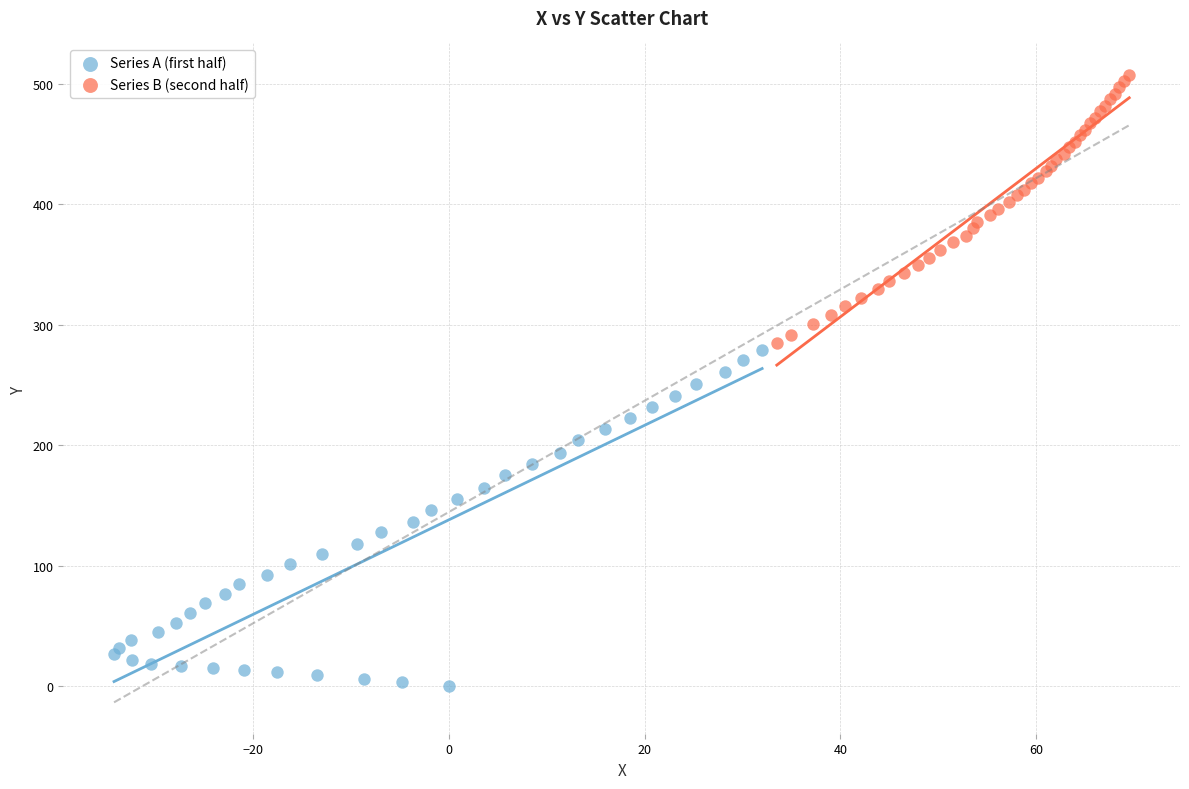

Which series reaches the minimum Y coordinate?

Series A (first half)